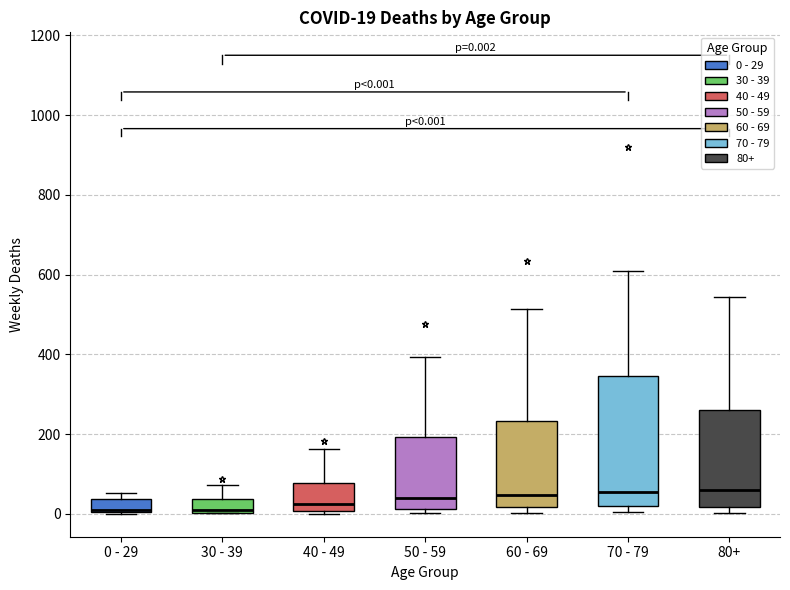

Comparing the boxes themselves (not the whiskers), which one is the tallest?

70 - 79